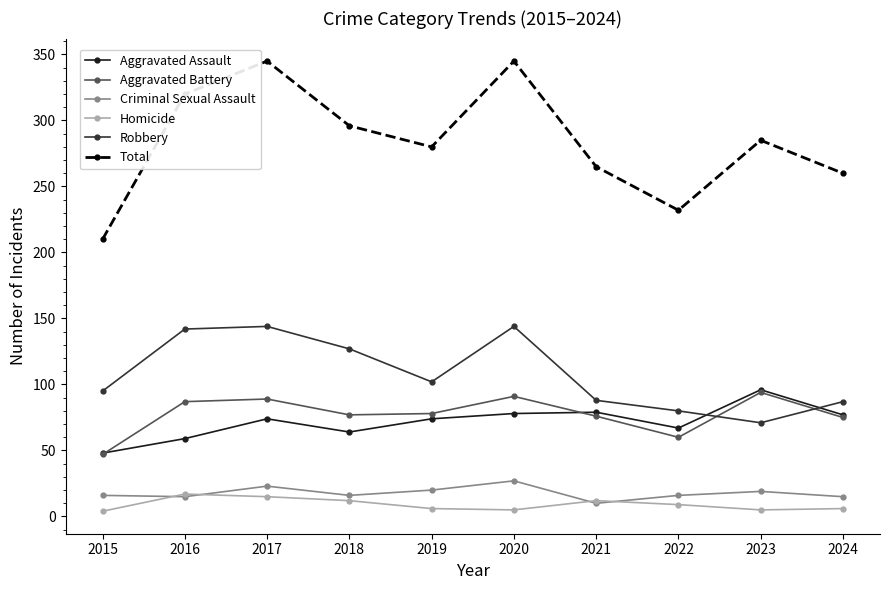

What is the maximum value for Aggravated Assault?

96